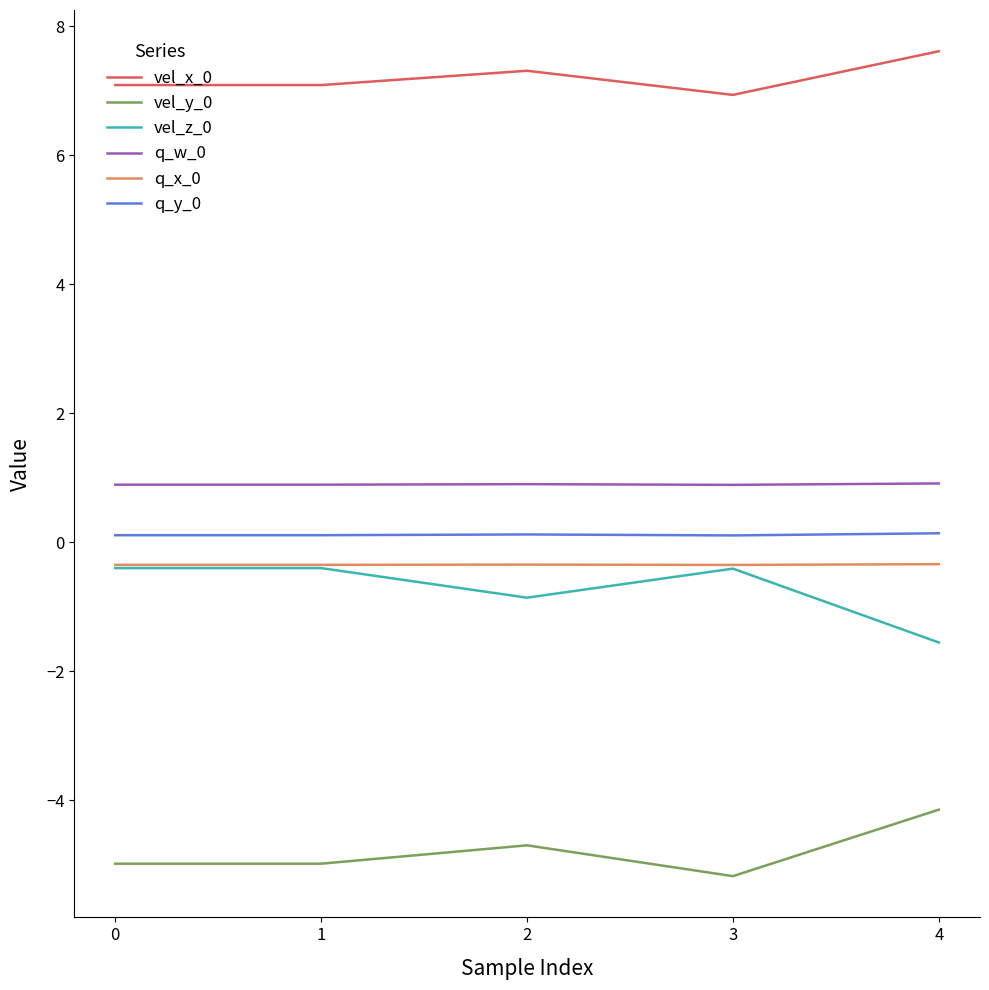

True or false: vel_y_0 and q_y_0 cross at least once.

False